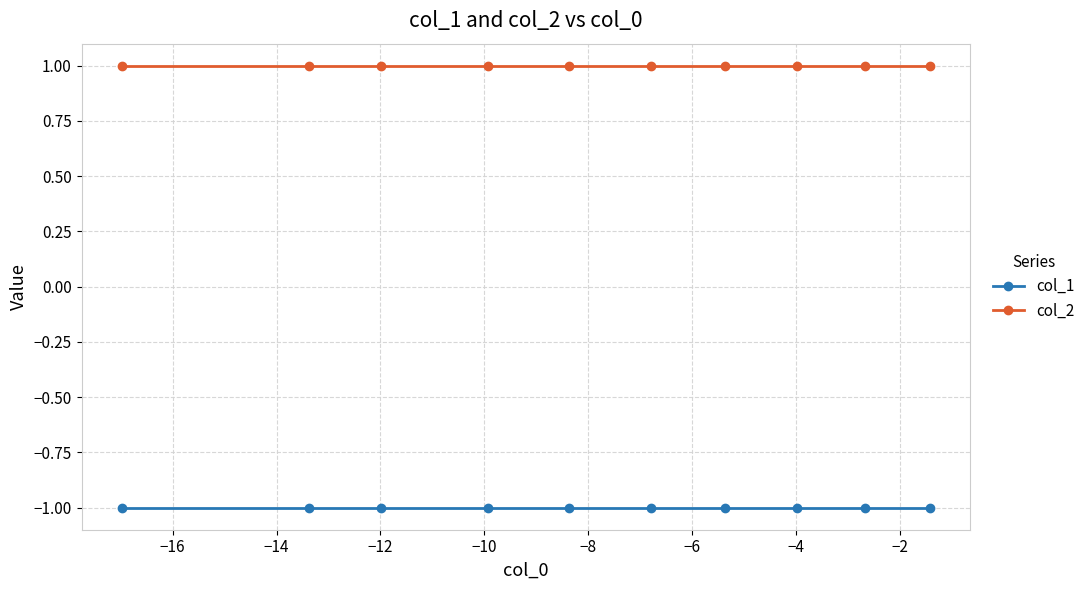

What is the value of the col_2 point at the 9th from the left?

1